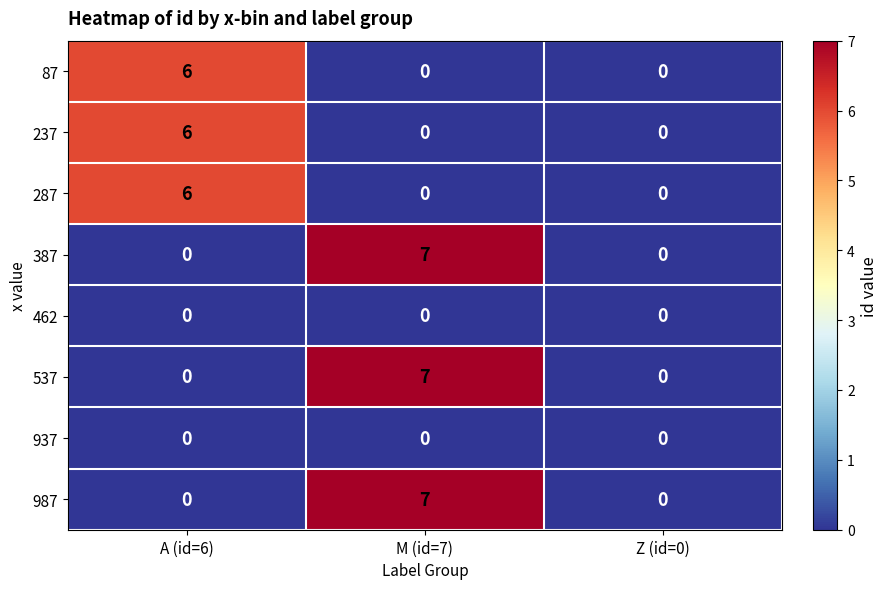

Reading left to right, what are all the values shown in this chart?

87: 6	0	0
237: 6	0	0
287: 6	0	0
387: 0	7	0
462: 0	0	0
537: 0	7	0
937: 0	0	0
987: 0	7	0